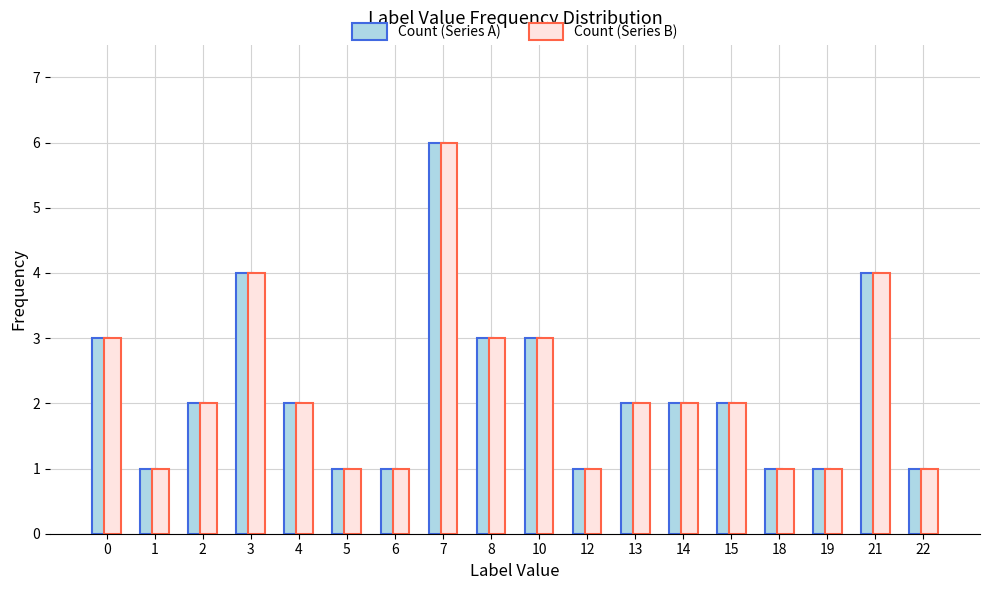

What is the sum of the Count (Series A) values at 6 and 7?

7